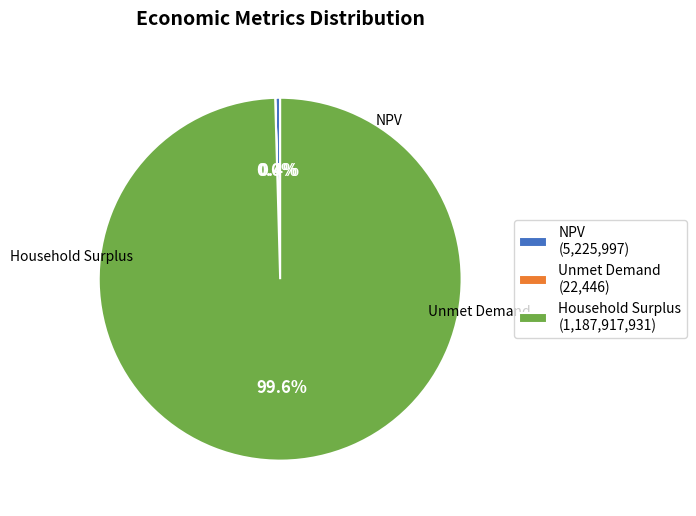

To the nearest percent, what is the difference between the largest and smallest slice percentages?

100%